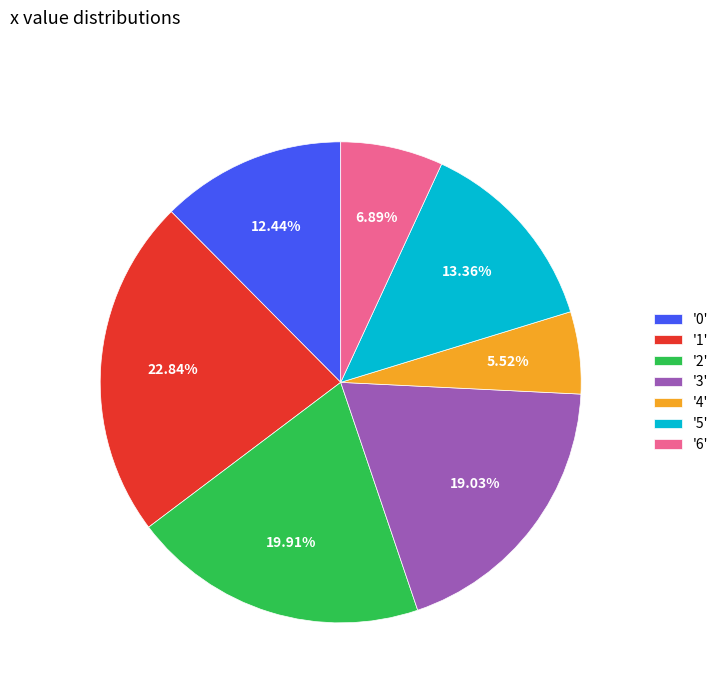

Combined, do '0' and '6' account for over 50%?

No